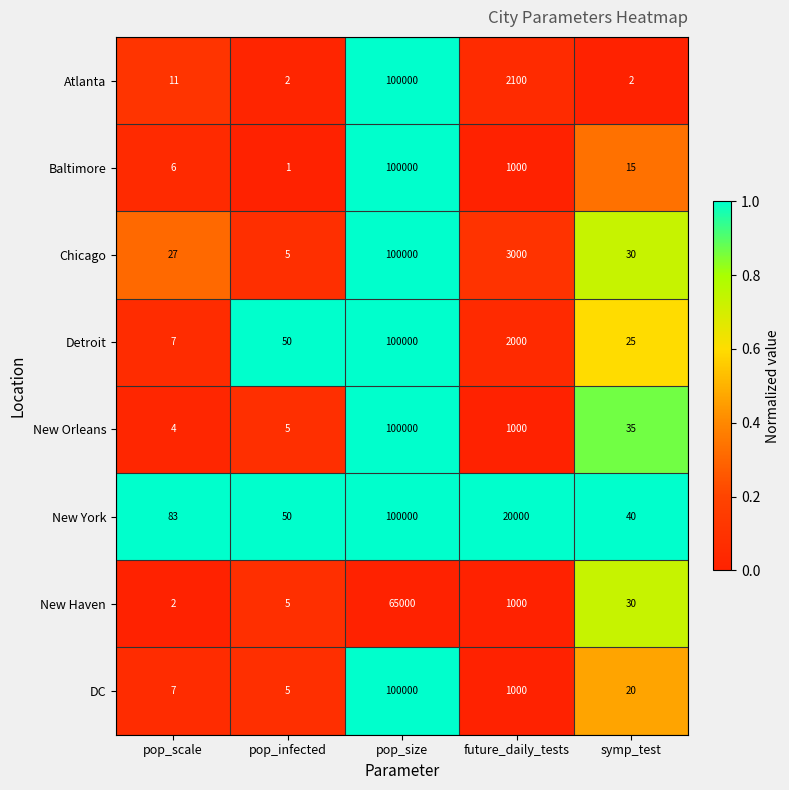

List the labels in order of Chicago value, largest first.

pop_size, future_daily_tests, symp_test, pop_scale, pop_infected